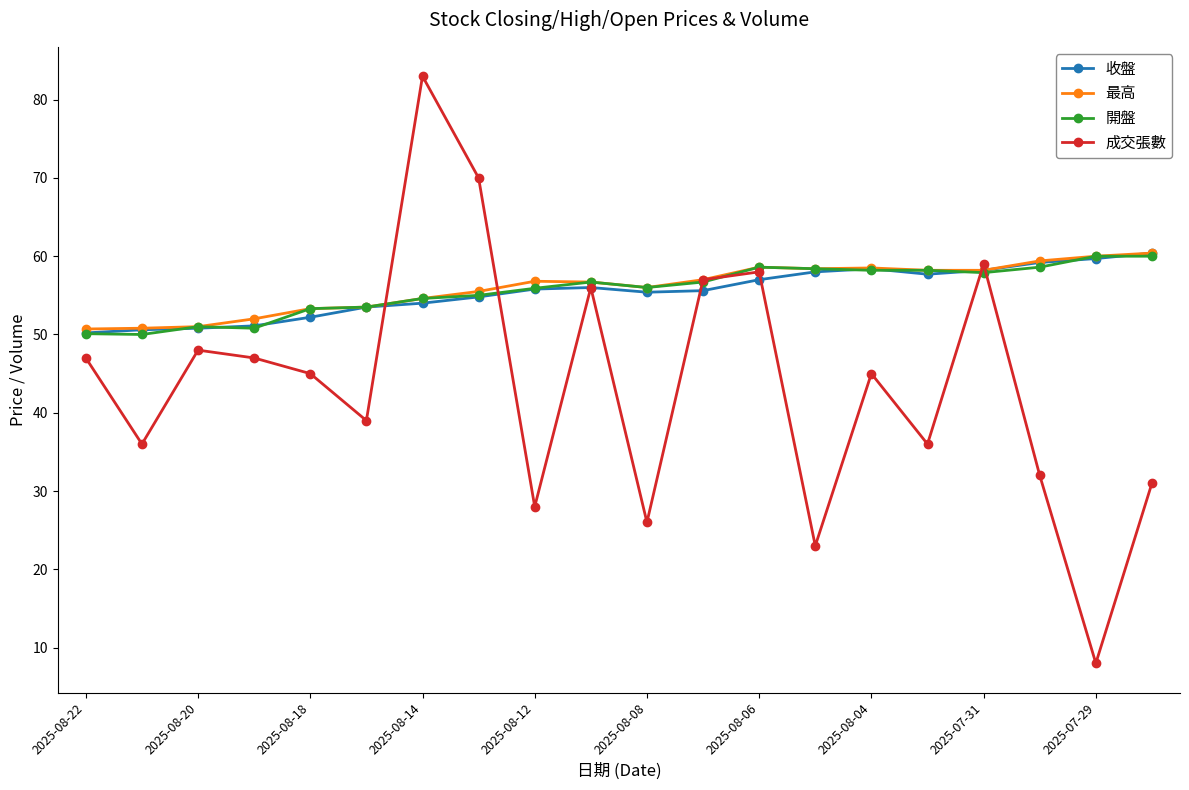

True or false: 收盤 has more than 0 interior local peaks.

True